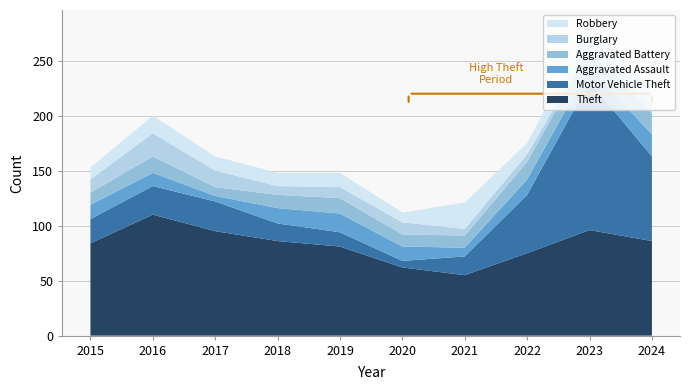

Reading left to right, what are all the values shown in this chart?

Theft: 2015=84	2016=110	2017=95	2018=86	2019=81	2020=62	2021=55	2022=75	2023=96	2024=86
Motor Vehicle Theft: 2015=22	2016=26	2017=27	2018=16	2019=13	2020=6	2021=17	2022=53	2023=135	2024=77
Aggravated Assault: 2015=13	2016=12	2017=5	2018=14	2019=17	2020=13	2021=8	2022=14	2023=13	2024=20
Aggravated Battery: 2015=11	2016=15	2017=8	2018=12	2019=14	2020=11	2021=11	2022=16	2023=16	2024=19
Burglary: 2015=12	2016=21	2017=15	2018=8	2019=10	2020=11	2021=6	2022=7	2023=2	2024=9
Robbery: 2015=11	2016=16	2017=13	2018=12	2019=13	2020=9	2021=24	2022=10	2023=20	2024=14